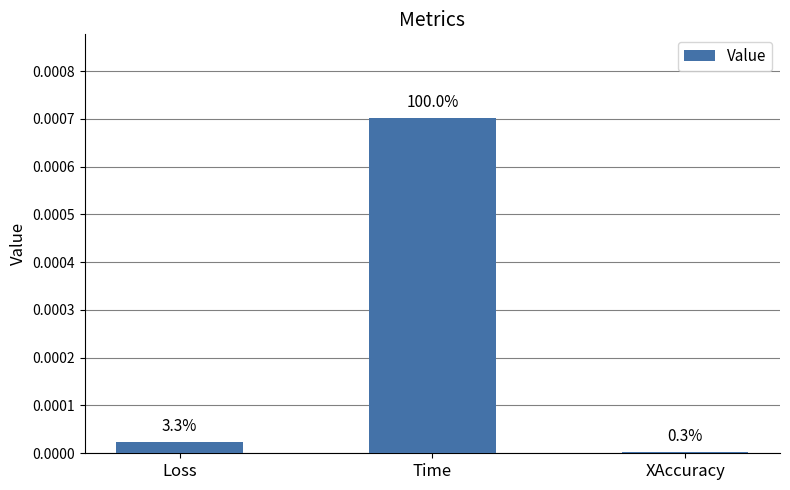

The value at XAccuracy is 0.0. True or false?

True